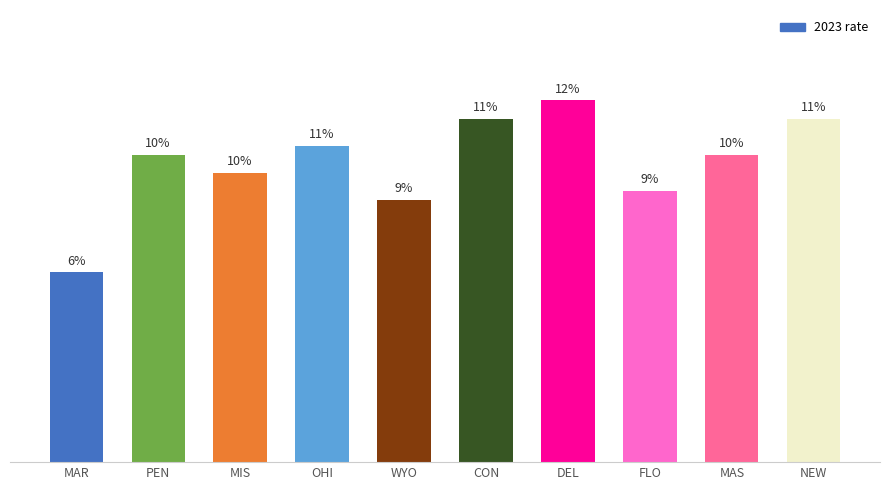

Does the chart contain any negative values?

No